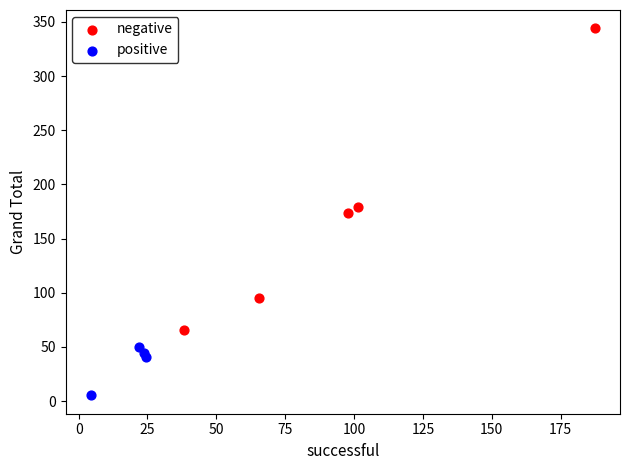

Which series contains the lowest Y value?

positive